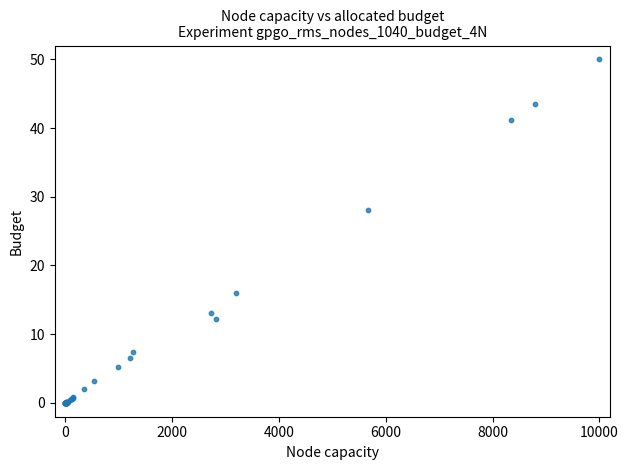

What Y value in the scatter plot is closest to 25?

28.1